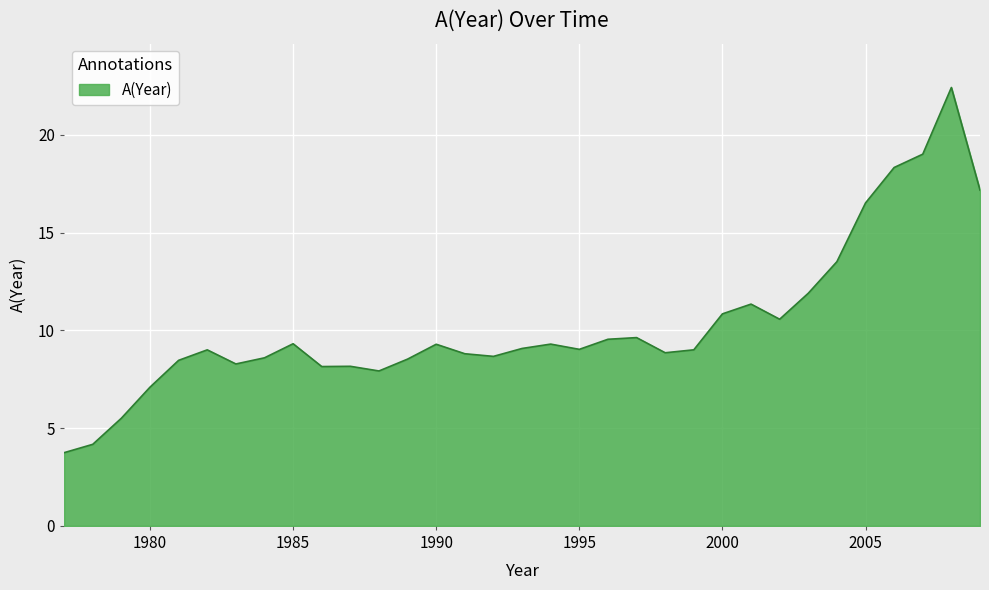

What is the smallest value displayed?

3.7